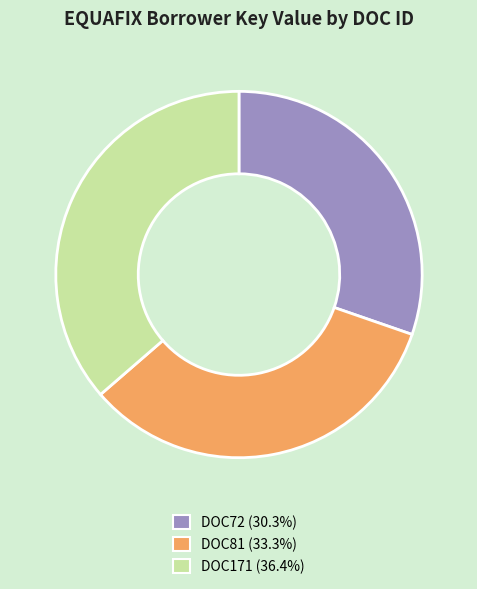

Does any single category account for the majority?

No